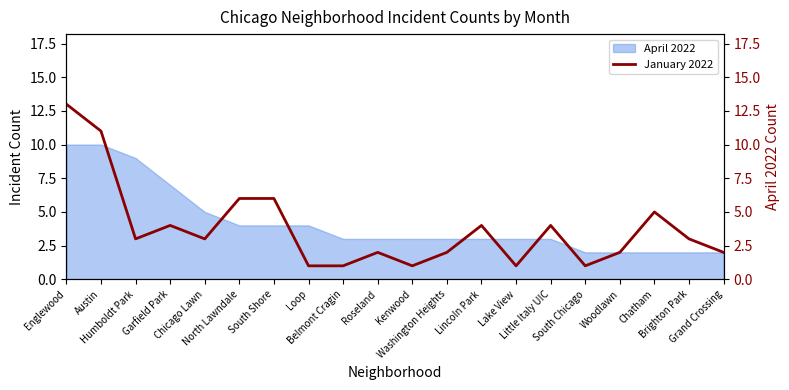

Rank the categories by value from highest to lowest.

Englewood, Austin, North Lawndale, South Shore, Chatham, Garfield Park, Lincoln Park, Little Italy UIC, Humboldt Park, Chicago Lawn, Brighton Park, Roseland, Washington Heights, Woodlawn, Grand Crossing, Loop, Belmont Cragin, Kenwood, Lake View, South Chicago